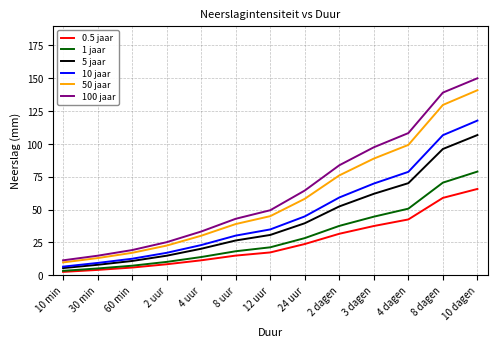

Which series has the largest range (max minus min)?

100 jaar